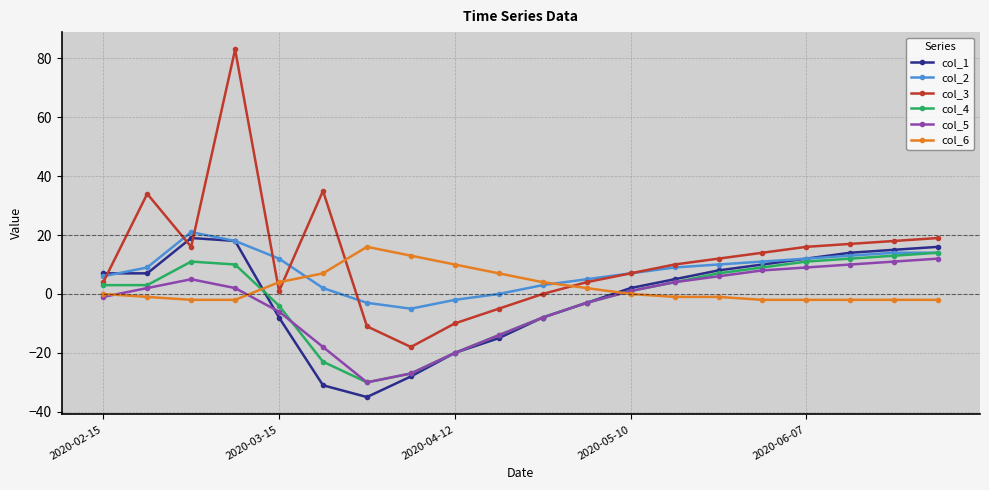

Which series has the widest spread of values?

col_3